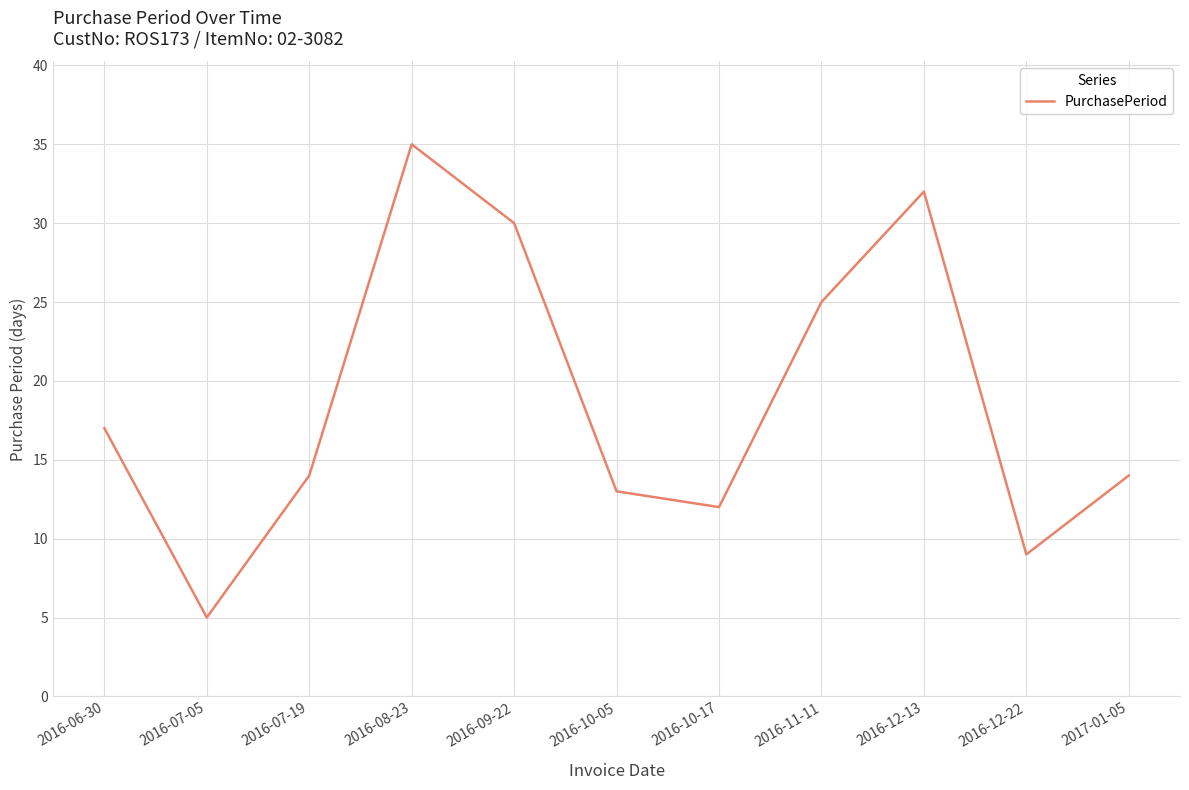

How many lines are shown in the chart?

1